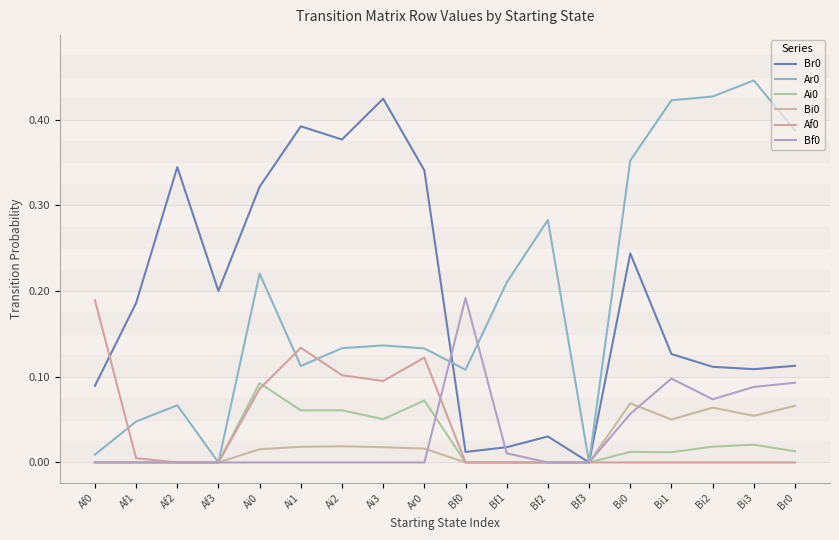

True or false: Bi0 and Af0 cross at least once.

False